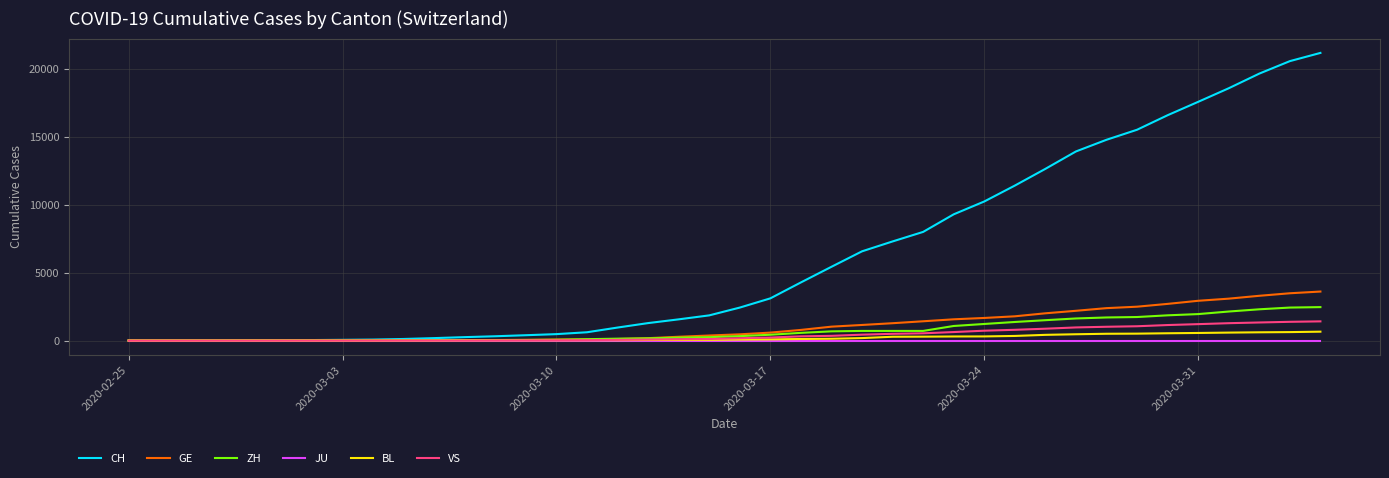

How many lines are shown in the chart?

6